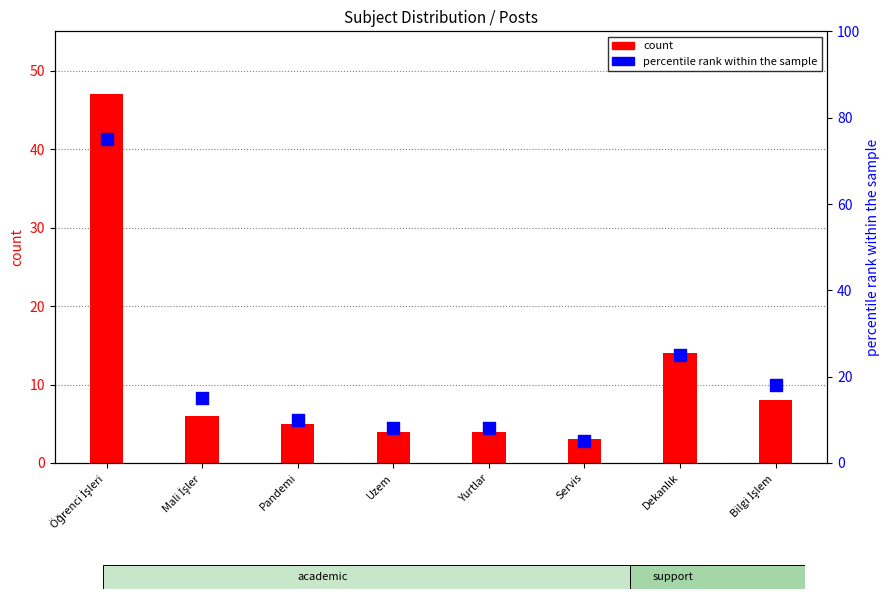

At which category is the sum across all series the highest?

Öğrenci İşleri